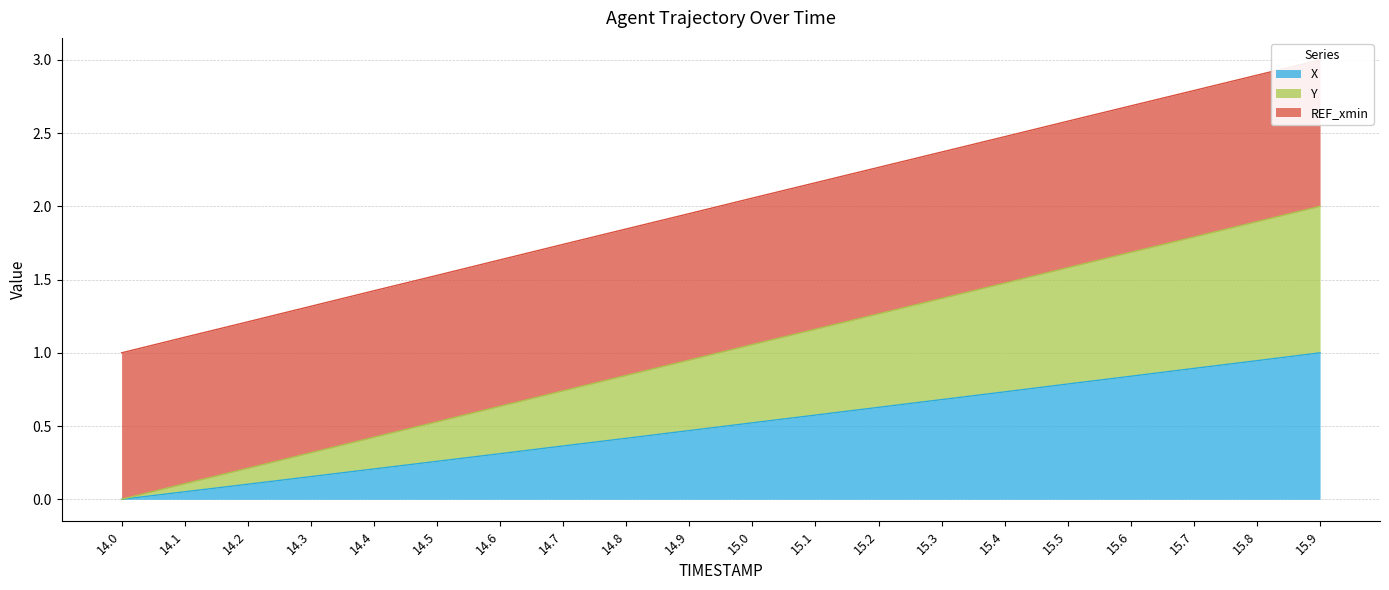

What is the value of the X point at the 5th from the left?

0.2